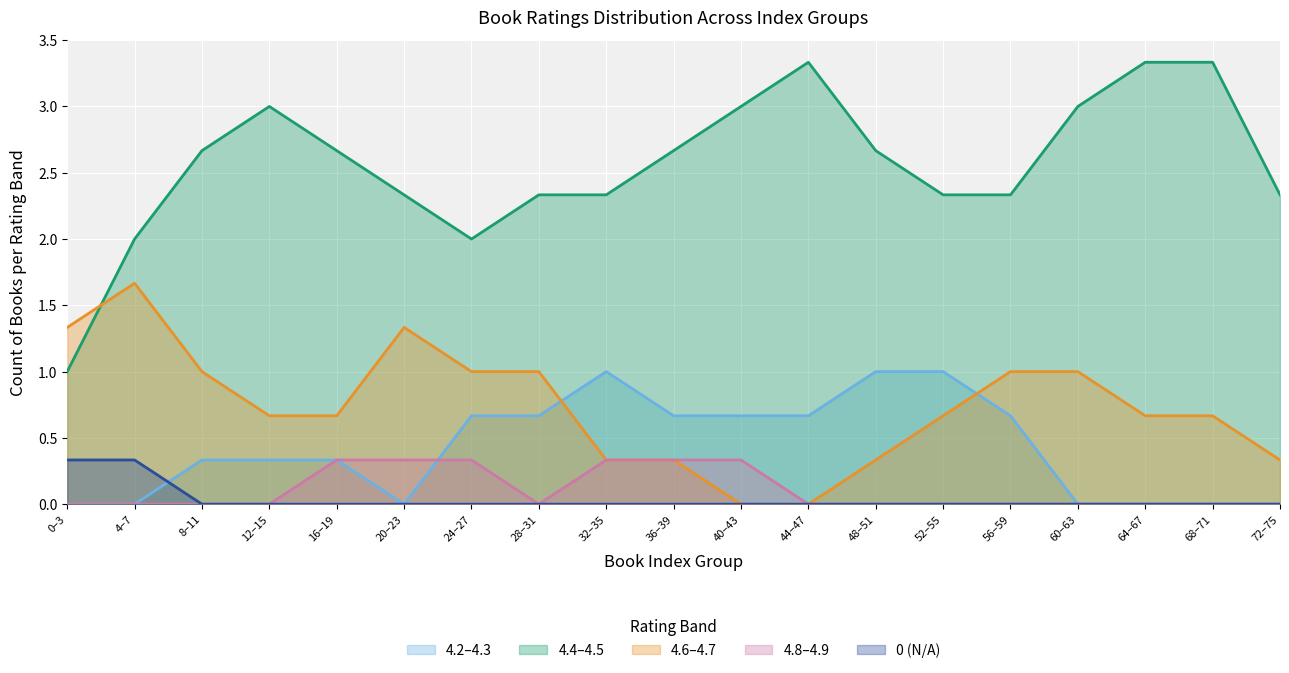

The Rating_4.4-4.5 series shows 3.1 at 5. True or false?

False